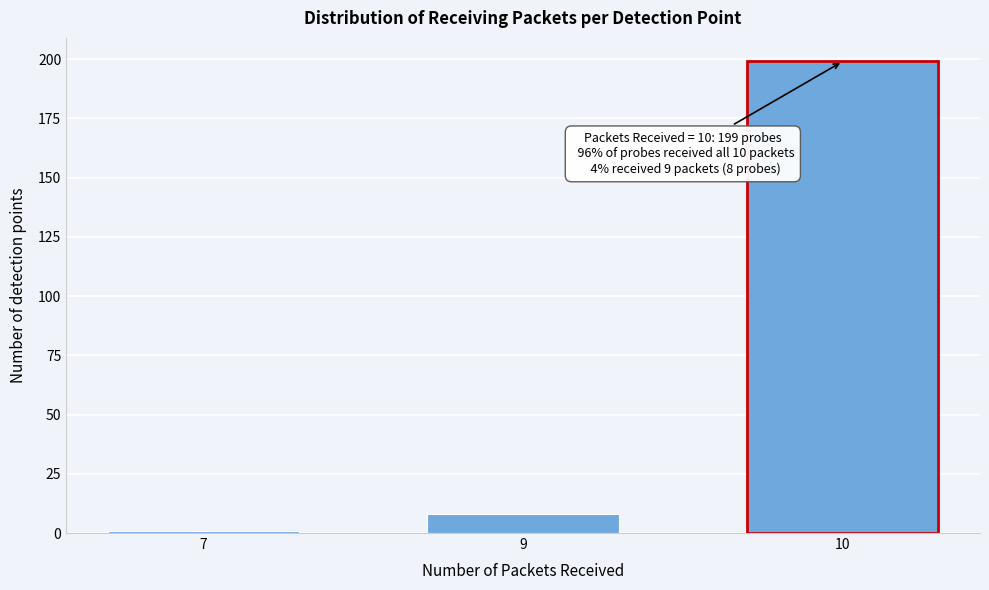

Reading right to left, list all the values displayed in this chart.

199	8	1